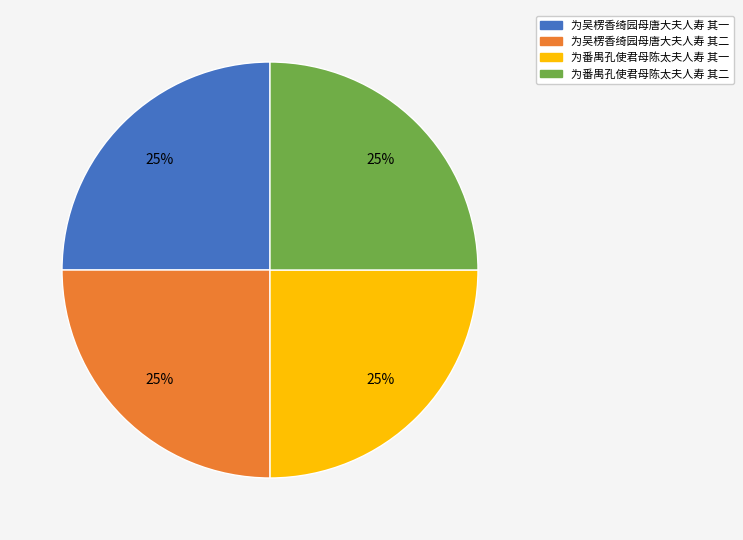

To the nearest percent, what percentage of the pie is 为吴楞香绮园母唐大夫人寿 其一?

25%